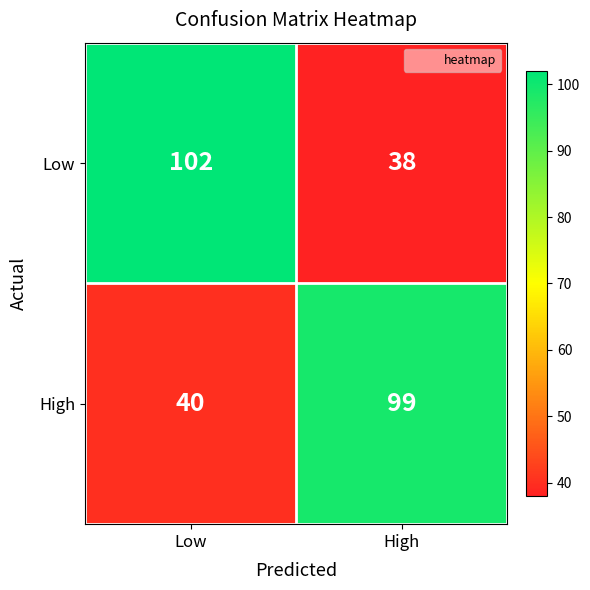

List the series in order of their overall mean, lowest first.

High, Low